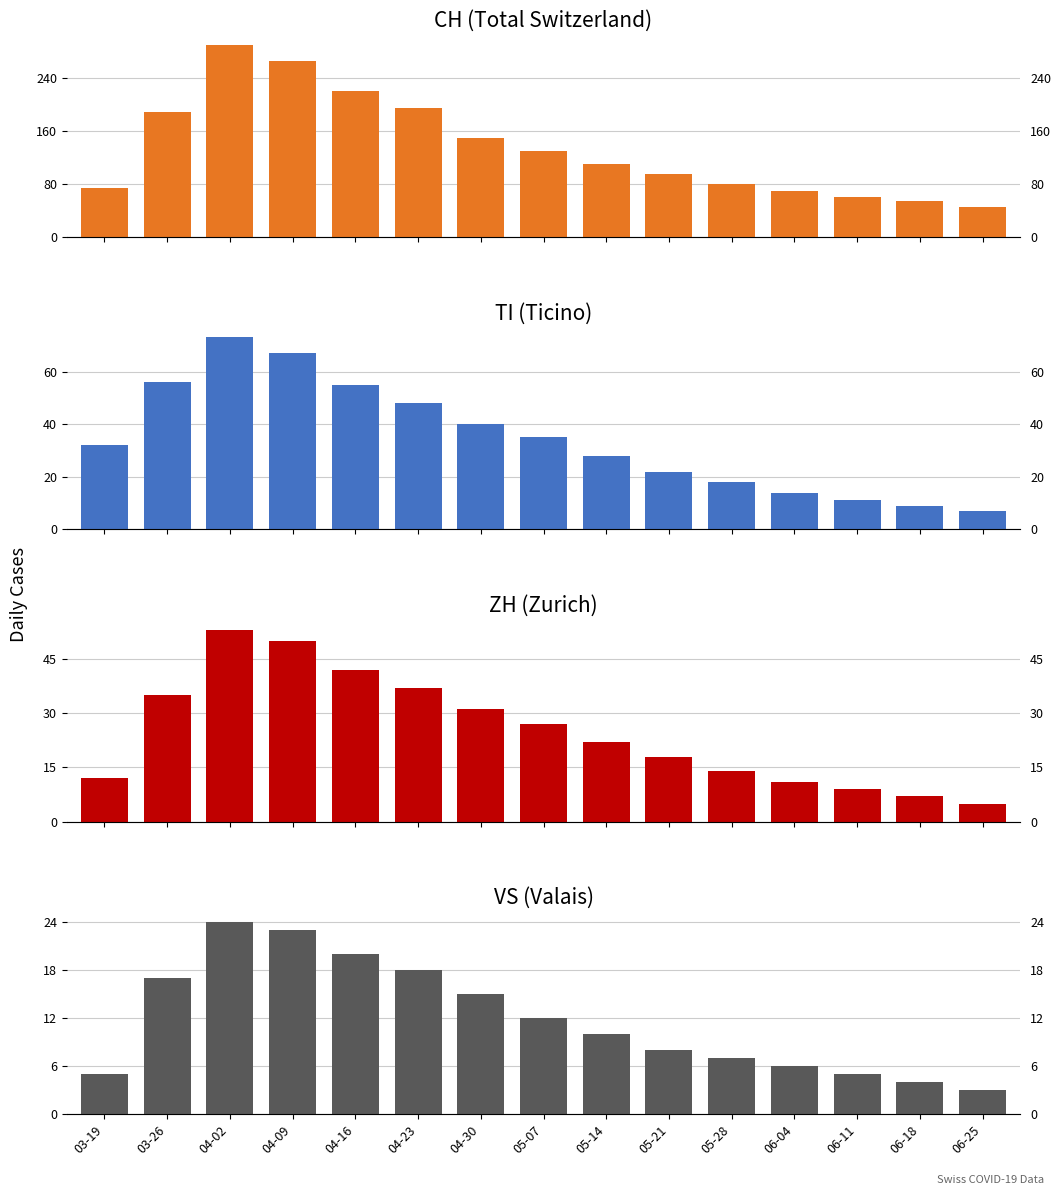

Rank the series at 03-19 from highest to lowest value.

CH, TI, ZH, VS